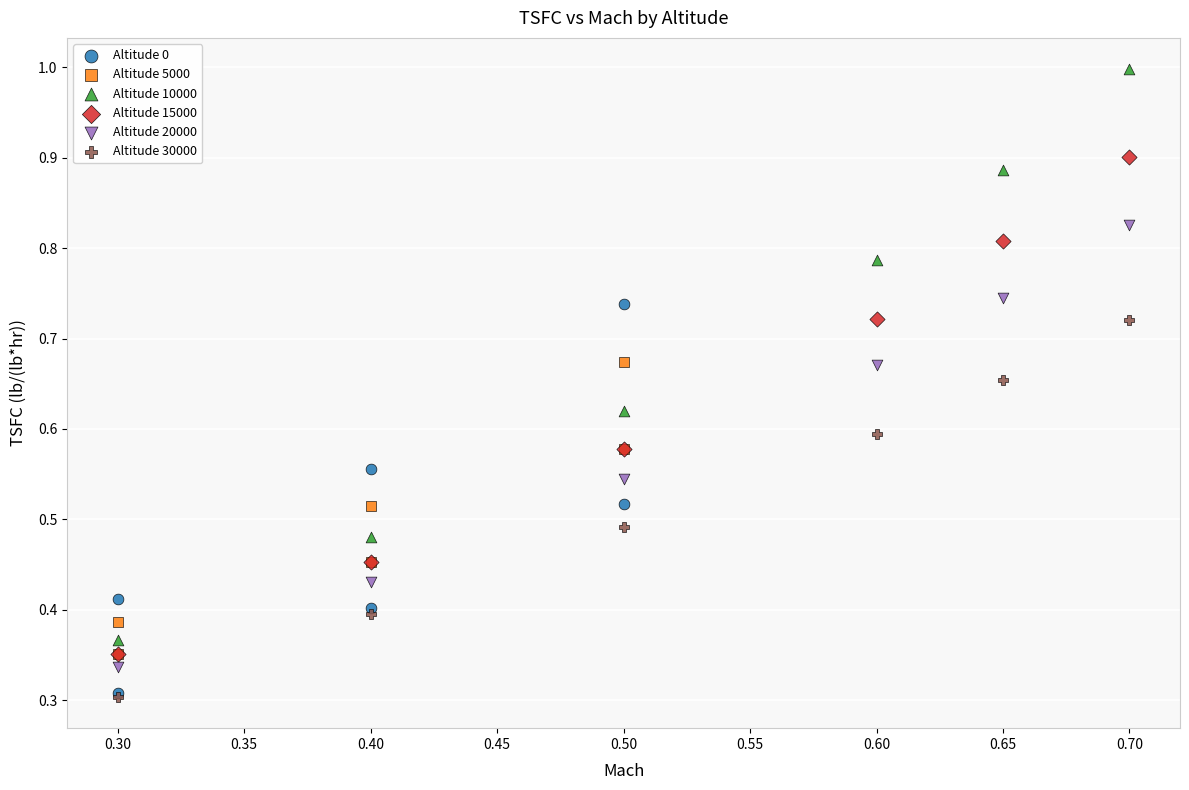

Which series has the largest Y range (max minus min)?

Altitude 10000